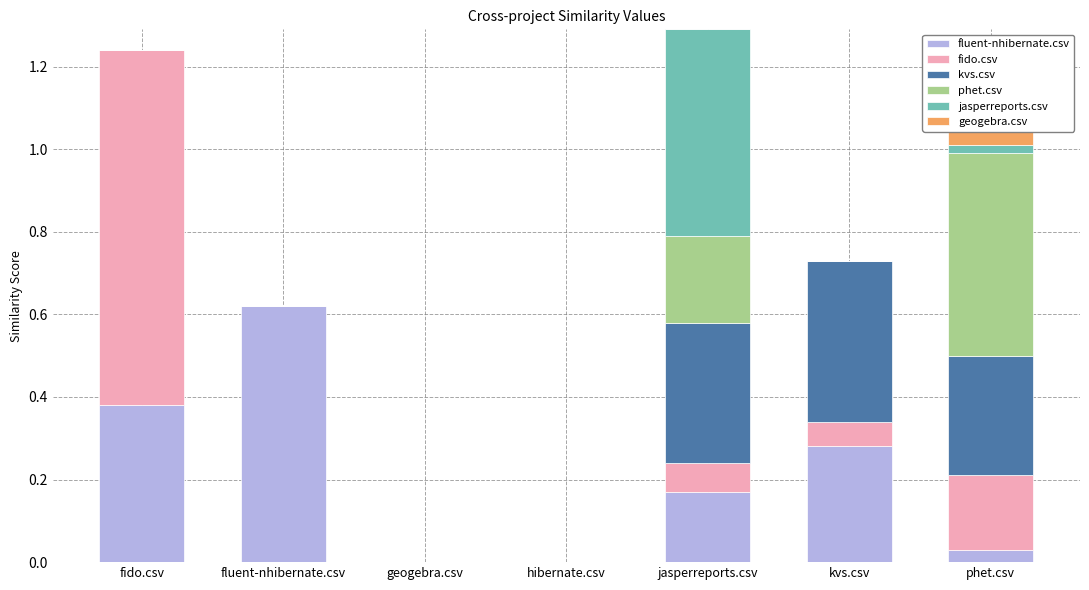

The fluent-nhibernate.csv series shows 0.3 at kvs.csv. True or false?

True